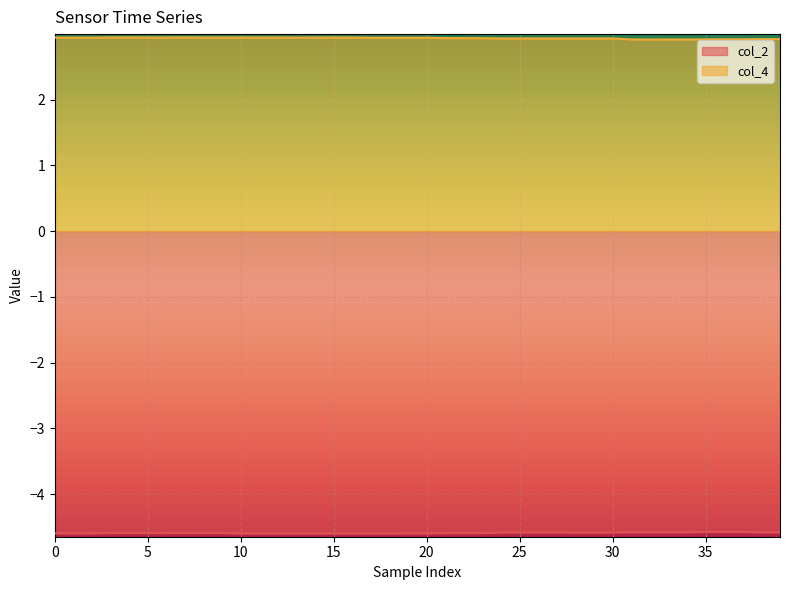

What is the difference between the highest and lowest values at 20?

7.5